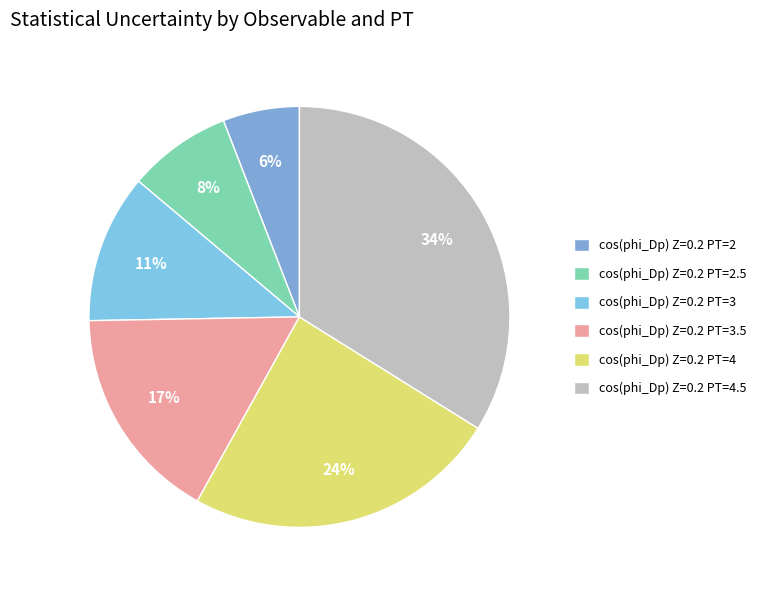

What percentage is NOT represented by cos(phi_Dp) Z=0.2 PT=4.5?

66.1%